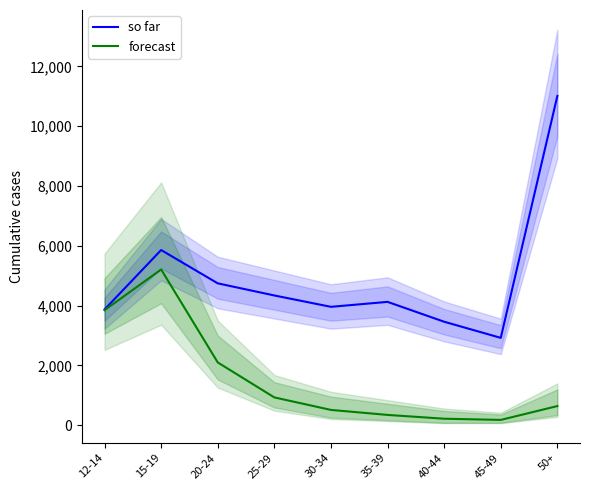

The forecast series shows 308 at 45-49. True or false?

False